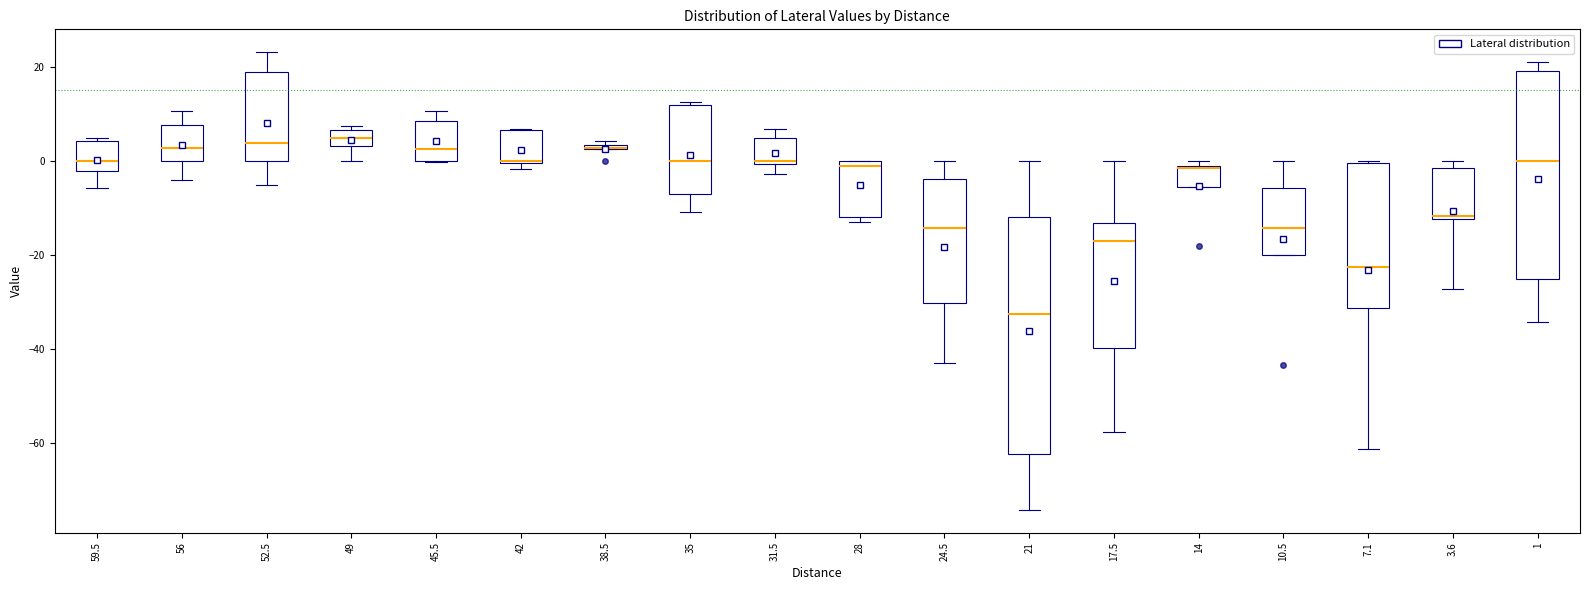

Which box is the tallest, from its lower edge to its upper edge?

21